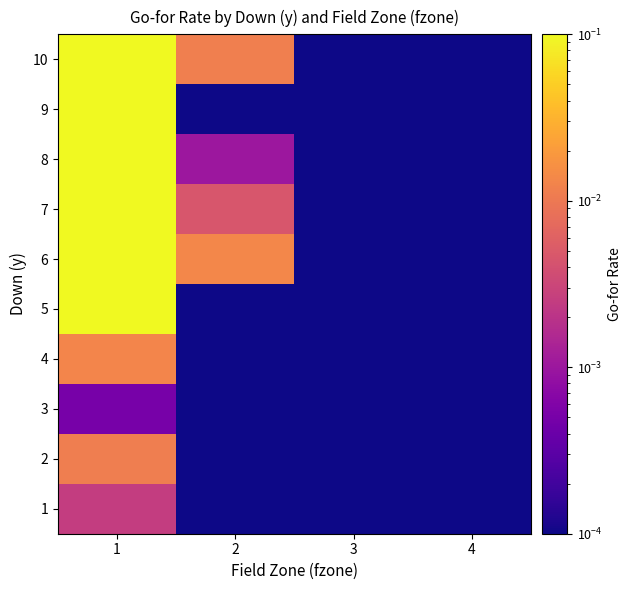

Which series has the widest spread of values?

6